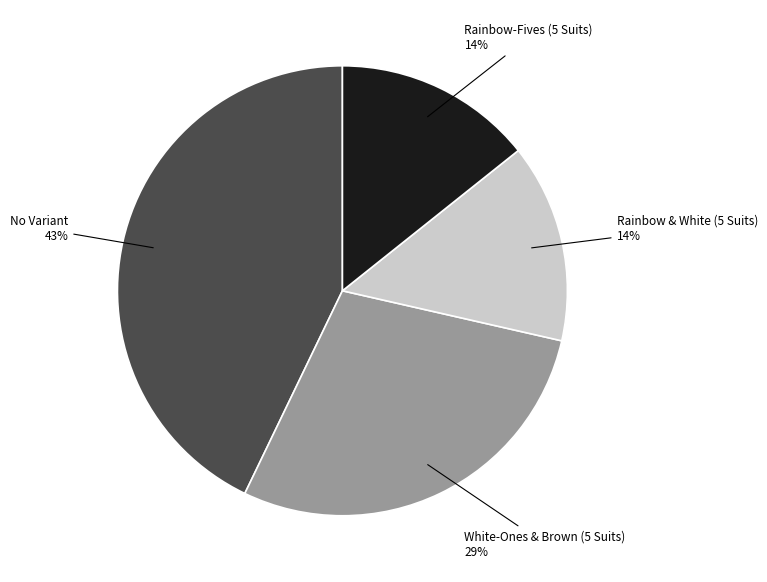

Is there any slice that represents more than half of the pie?

No